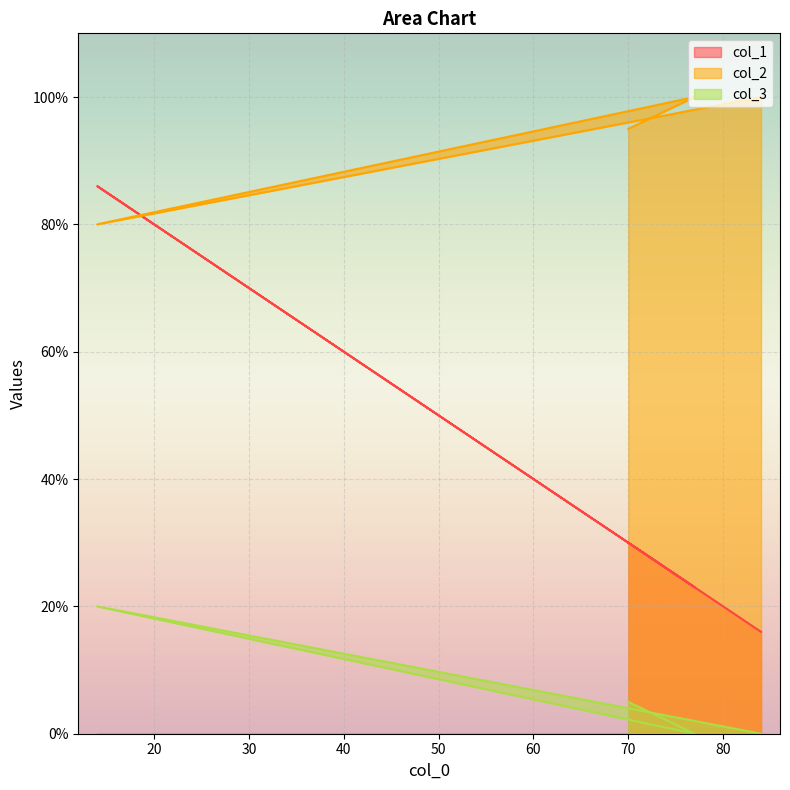

True or false: col_3 and col_1 intersect in this chart.

False